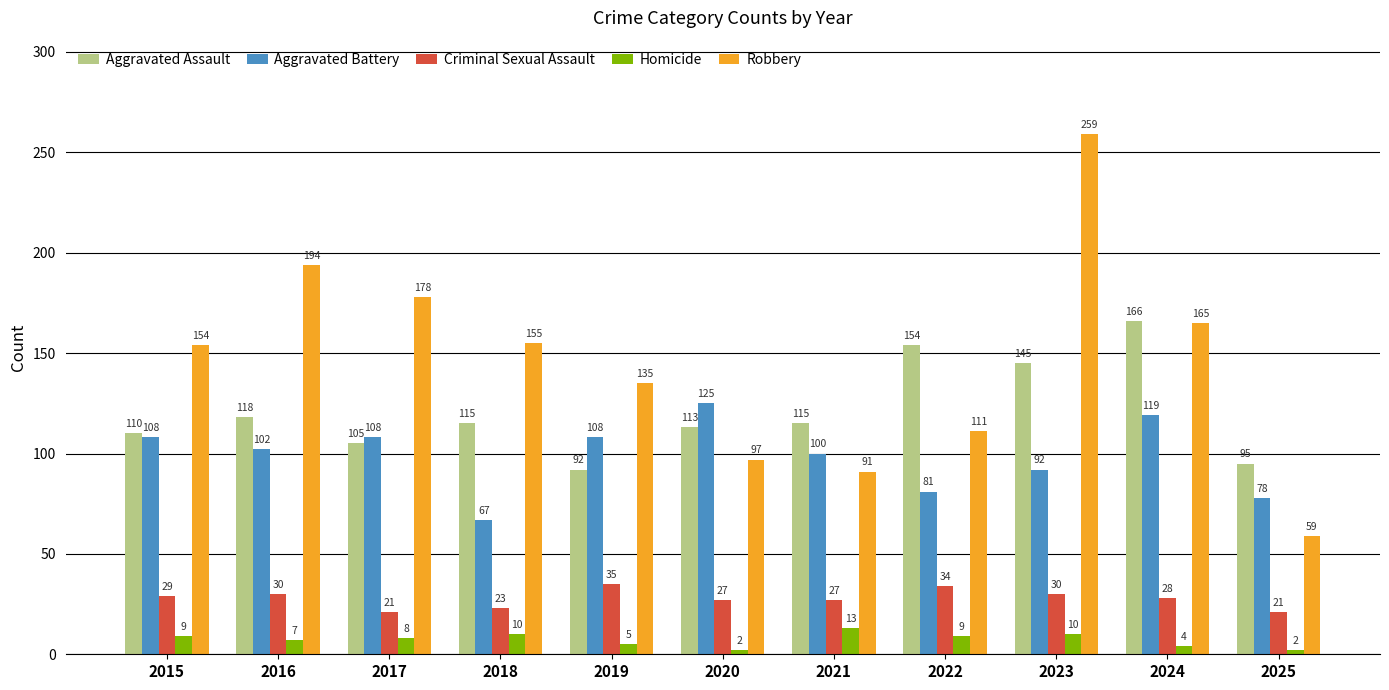

Which series changed the most between 2019 and 2021?

Robbery